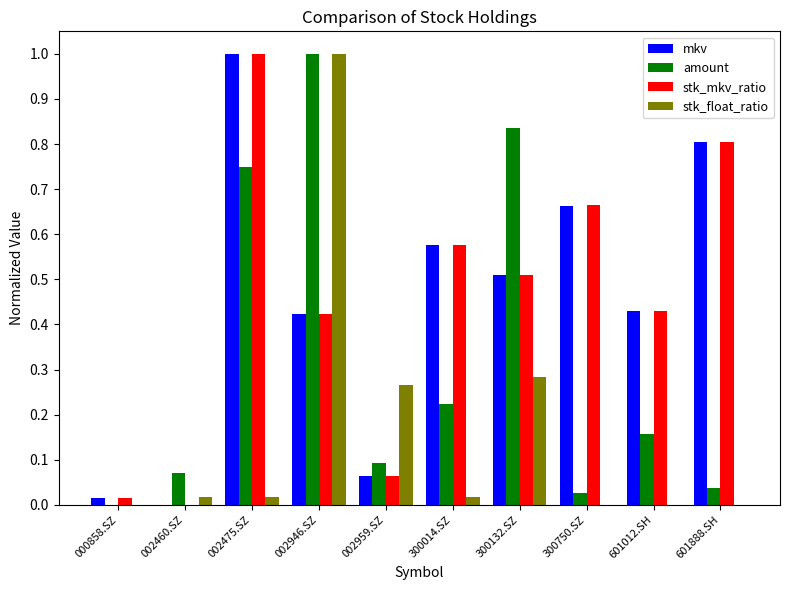

The amount series shows 0.1 at 002460.SZ. True or false?

True